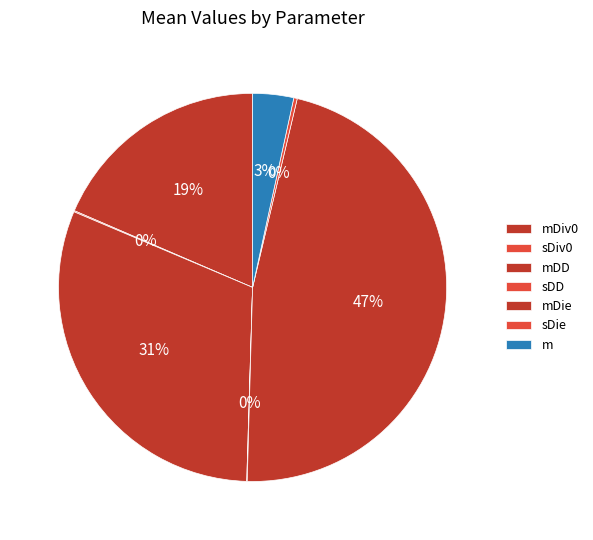

Is there a majority slice in this chart?

No